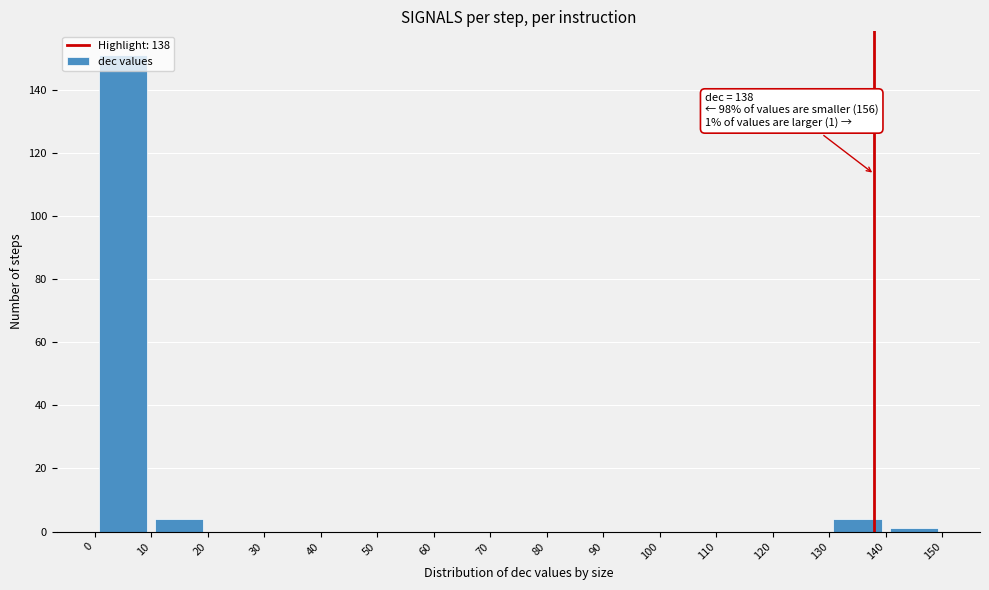

Over which range of the x-axis is the bar tallest?

0 to 10